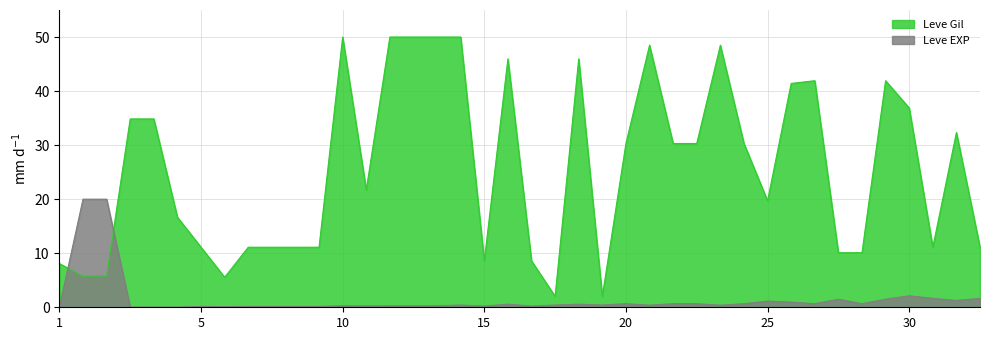

At 5, list the series in order from smallest to largest.

Leve EXP, Leve Gil